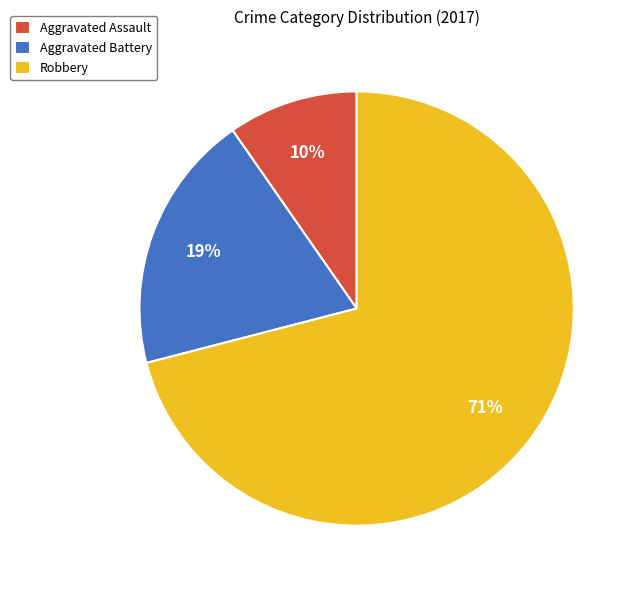

True or false: Aggravated Battery accounts for 14% of the total.

False